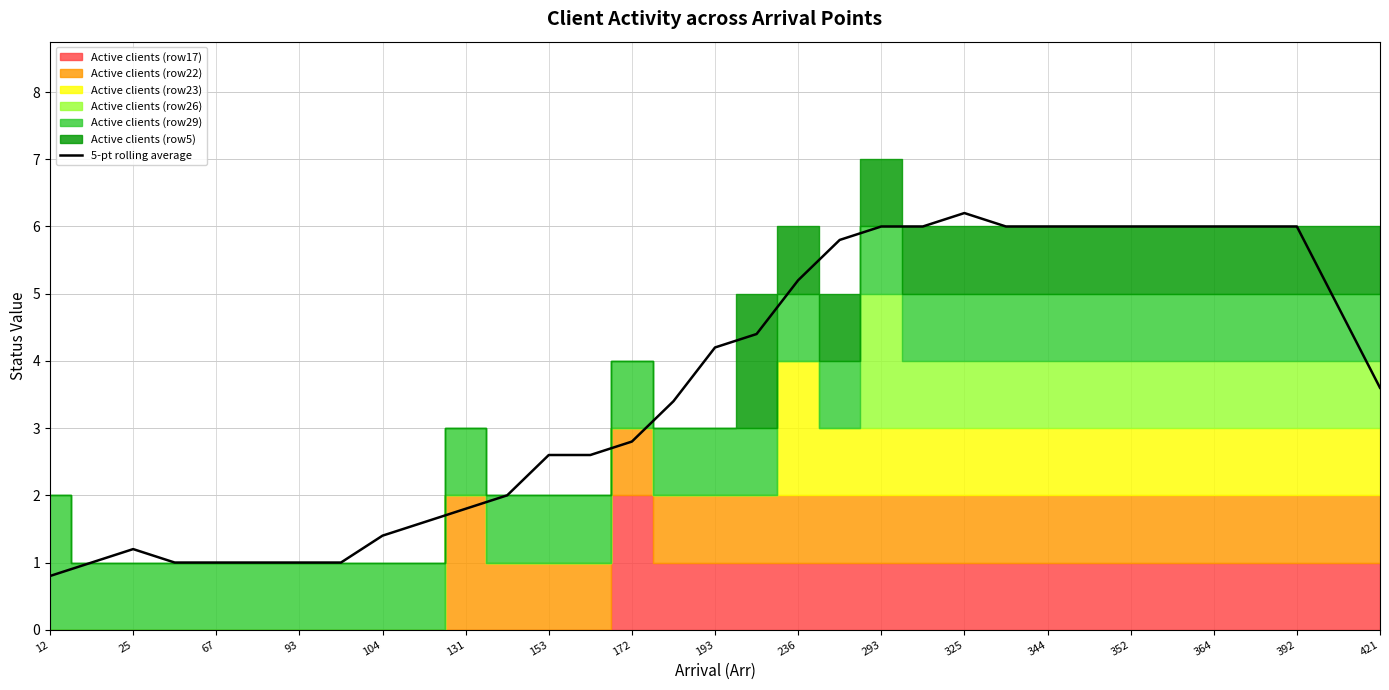

The 5-pt rolling average series shows 0.3 at 25. True or false?

False